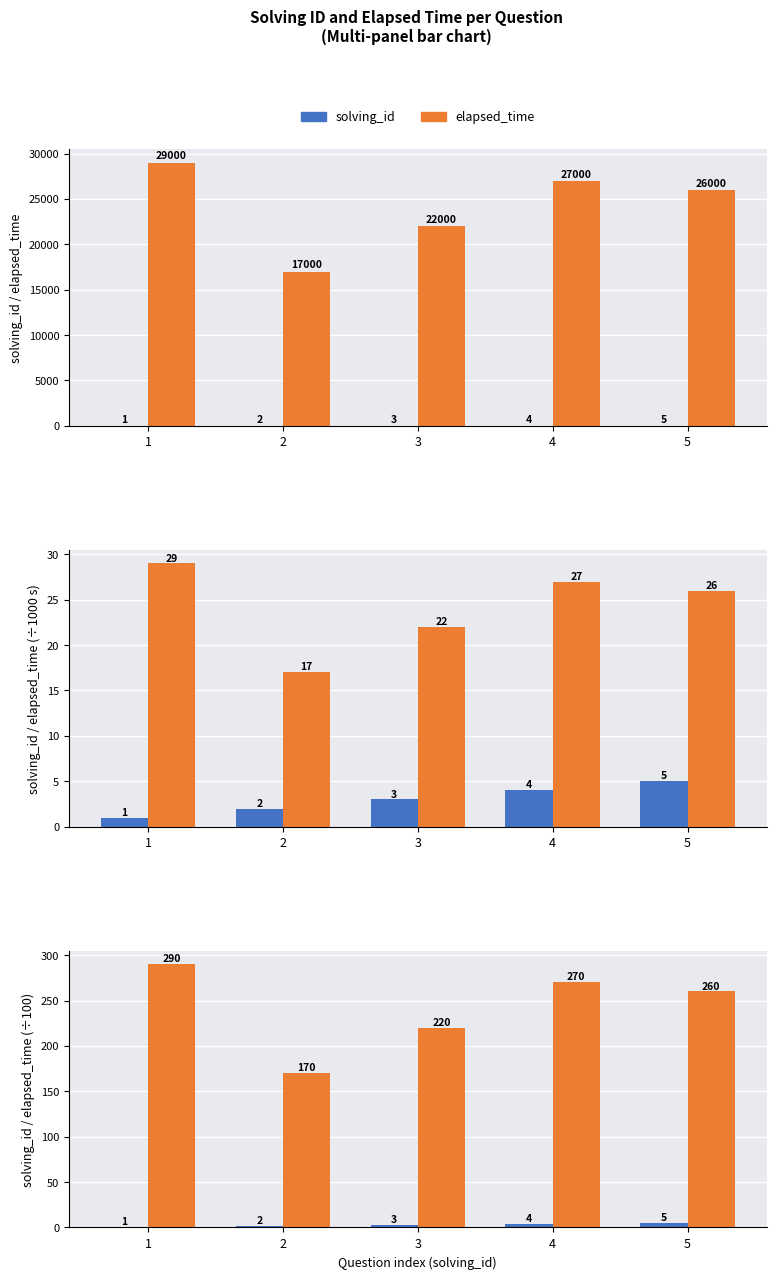

The elapsed_time series shows 22245 at 2. True or false?

False